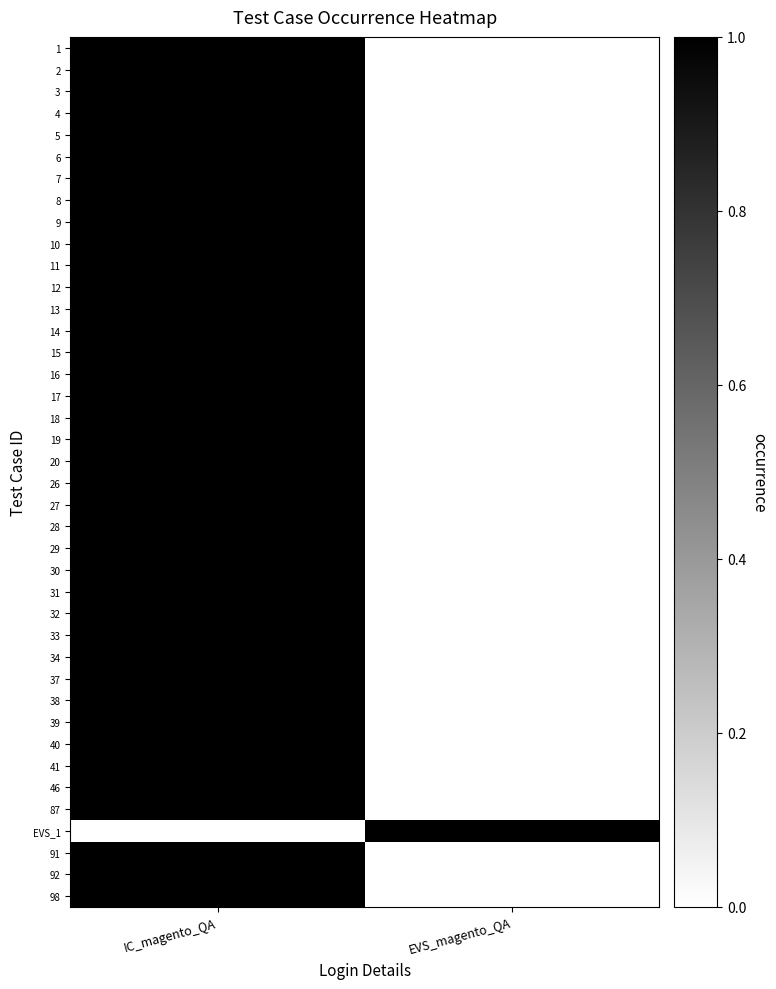

How many values in 16 are above zero?

1